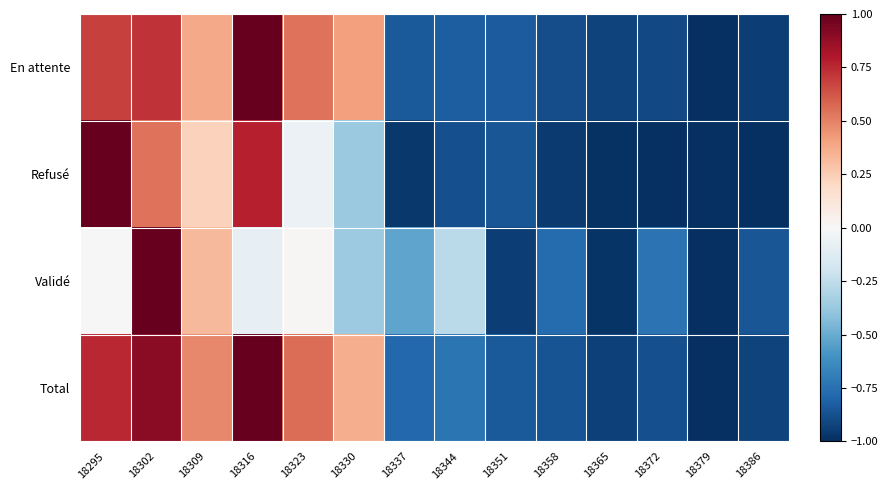

At which category is the sum across all series the highest?

18302